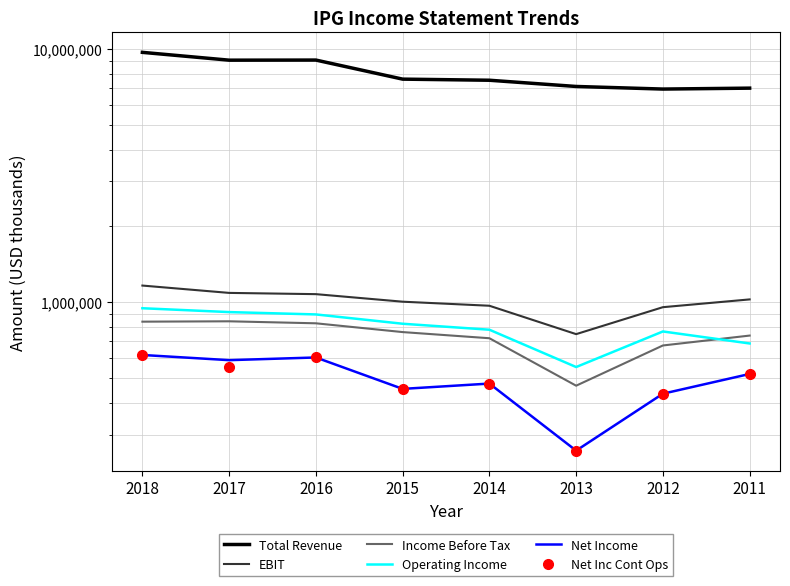

What is the smallest value displayed?

259200